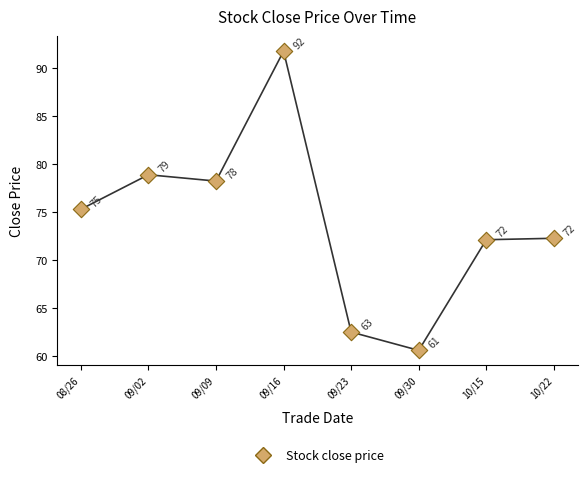

What is the range of Y values (max minus min)?

31.2